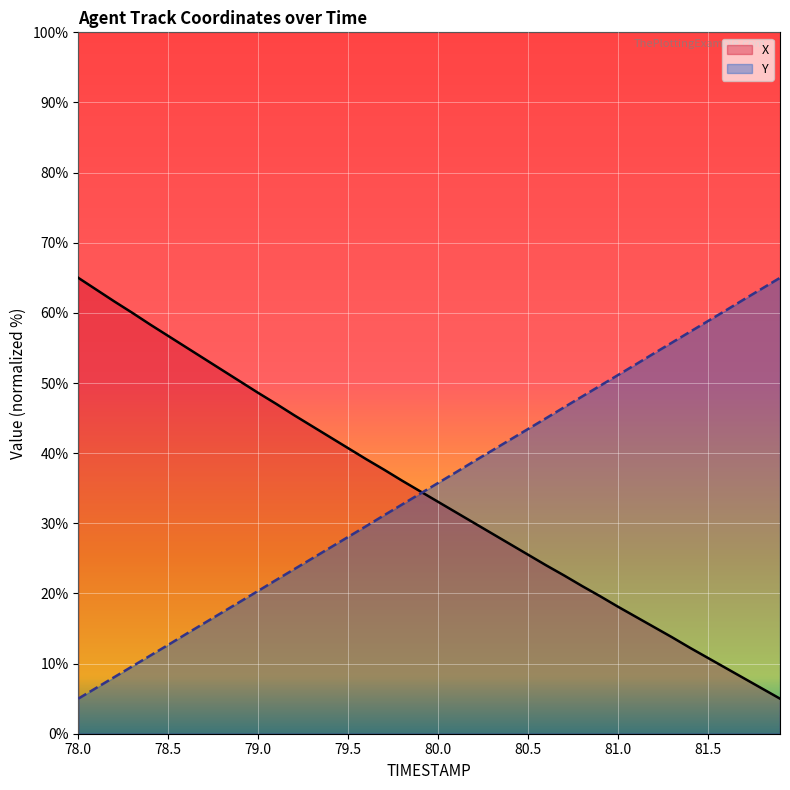

The Y series shows 6.5 at 78.1. True or false?

True